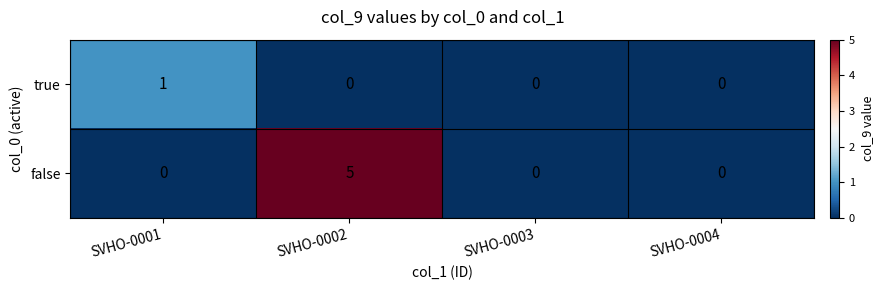

Reading left to right, what are all the values shown in this chart?

true: 1	0	0	0
false: 0	5	0	0